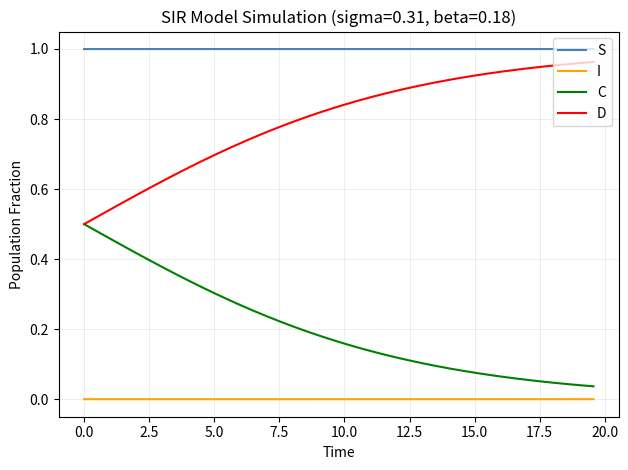

List the series in order of their overall mean, lowest first.

I, C, D, S